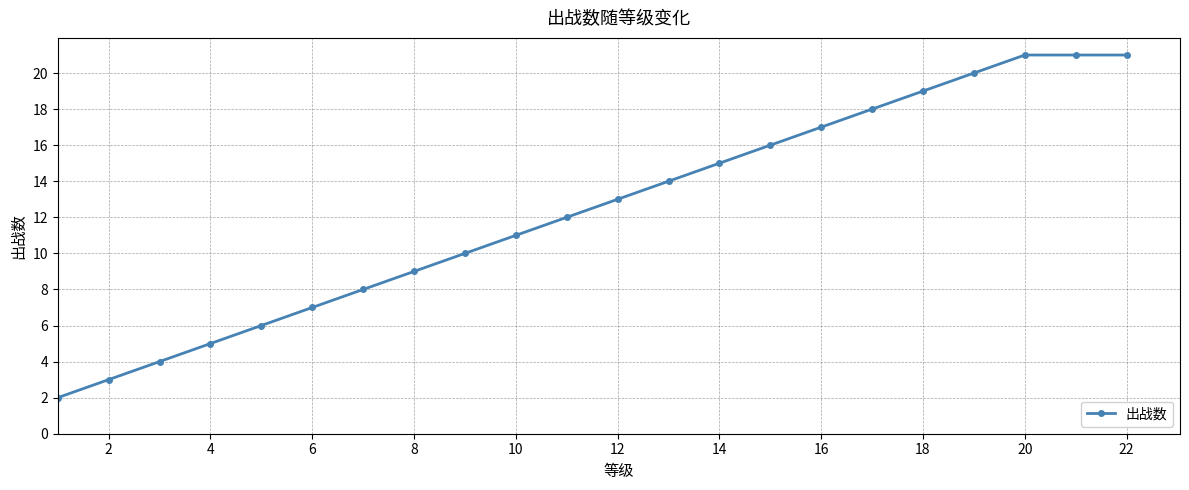

What is the maximum value shown in the chart?

21